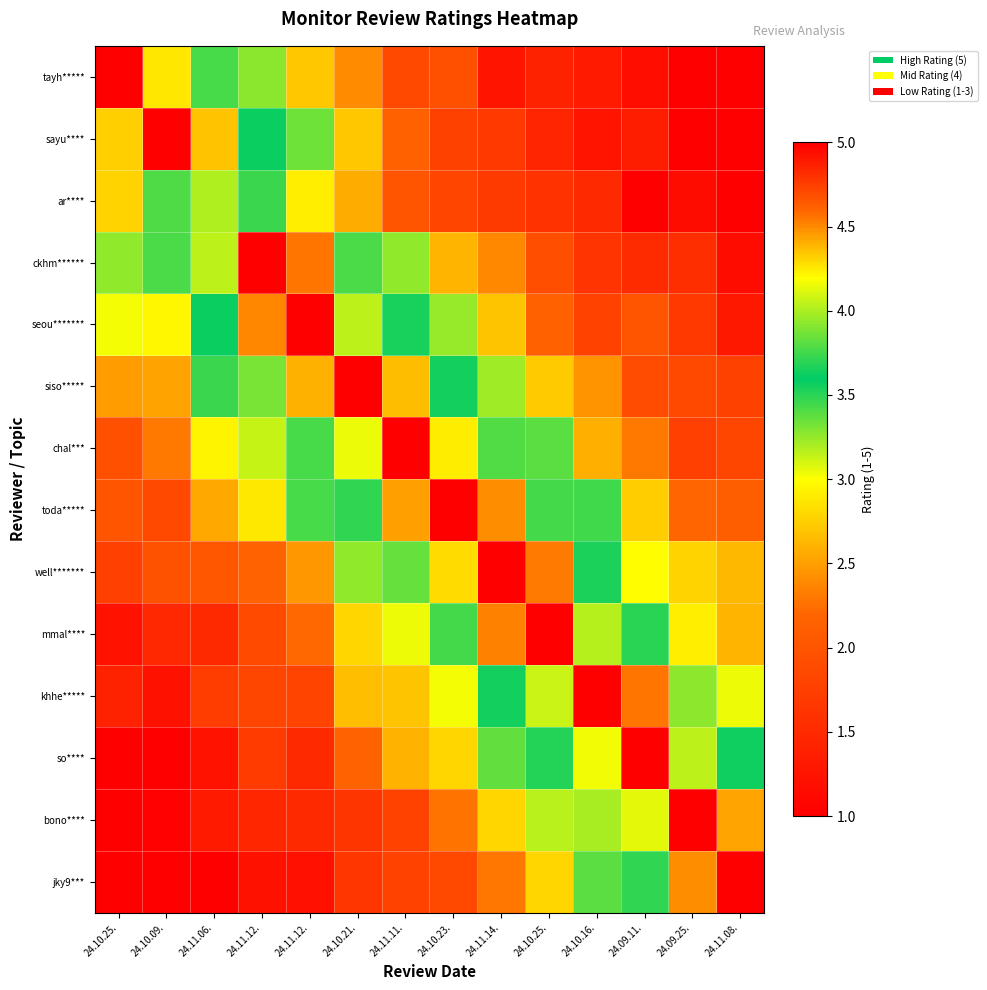

Reading left to right, transcribe all the data shown in this chart.

row_0: 5.0	4.3	3.4	3.3	2.7	2.4	1.9	1.9	1.2	1.4	1.3	1.2	1.0	1.0
row_1: 4.3	5.0	4.4	3.6	3.3	2.7	2.2	1.8	1.7	1.4	1.2	1.3	1.0	1.0
row_2: 2.8	3.4	4.0	3.5	2.9	2.6	2.0	1.8	1.7	1.6	1.5	1.0	1.1	1.0
row_3: 3.3	3.8	4.0	5.0	4.6	3.8	3.3	2.6	2.4	1.9	1.6	1.5	1.6	1.2
row_4: 3.0	3.0	3.6	4.5	5.0	4.0	3.5	3.2	2.7	2.1	1.8	2.0	1.7	1.3
row_5: 2.5	2.5	3.5	3.9	4.4	5.0	4.4	3.6	3.2	2.7	2.4	1.9	1.9	1.8
row_6: 2.0	2.3	2.9	3.1	3.4	4.1	5.0	4.2	3.8	3.4	2.6	2.3	1.8	1.8
row_7: 2.0	1.9	2.5	2.9	3.4	3.7	4.4	5.0	4.5	3.8	3.4	2.7	2.2	2.1
row_8: 1.8	2.0	2.0	2.2	2.5	3.3	3.8	4.3	5.0	4.5	3.7	3.0	2.8	2.6
row_9: 1.2	1.5	1.5	1.9	2.2	2.8	3.0	3.8	4.5	5.0	4.0	3.7	2.9	2.6
row_10: 1.4	1.2	1.7	1.8	1.8	2.7	2.7	3.0	3.6	4.1	5.0	4.6	3.9	3.0
row_11: 1.0	1.0	1.2	1.7	1.5	2.2	2.6	2.8	3.4	3.7	4.2	5.0	4.0	3.6
row_12: 1.0	1.0	1.3	1.5	1.5	1.6	1.8	2.3	2.8	3.2	4.0	4.1	5.0	4.4
row_13: 1.0	1.0	1.0	1.2	1.2	1.6	1.8	1.9	2.3	2.8	3.4	3.7	4.5	5.0